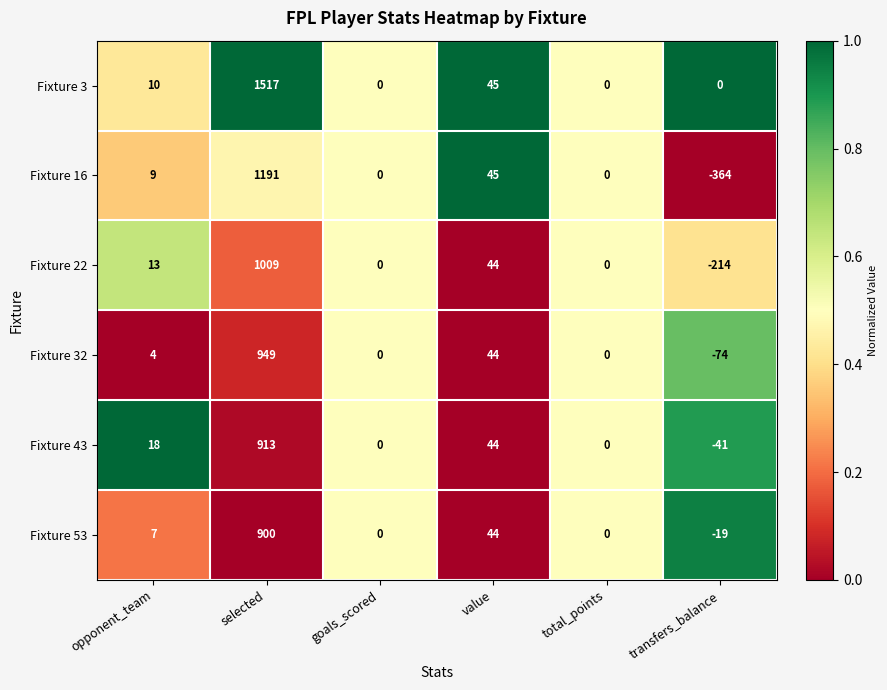

Which series has the widest spread of values?

Fixture 16